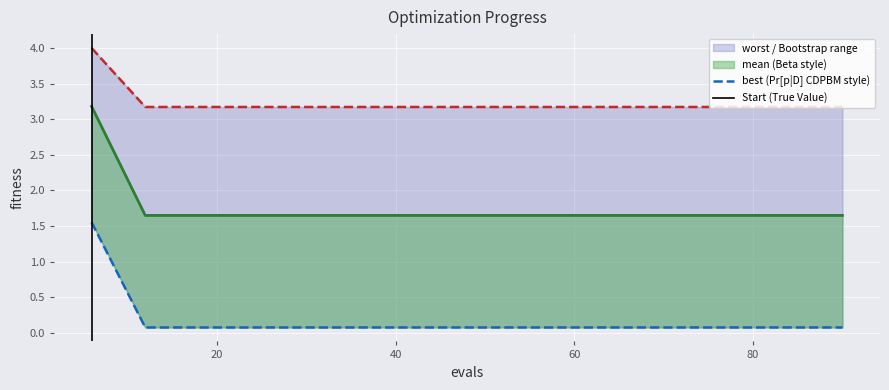

Reading left to right, list all the values displayed in this chart.

mean: 3.2	1.6	1.6	1.6	1.6	1.6	1.6	1.6	1.6	1.6	1.6	1.6	1.6	1.6	1.6
best: 1.6	0.1	0.1	0.1	0.1	0.1	0.1	0.1	0.1	0.1	0.1	0.1	0.1	0.1	0.1
worst: 4.0	3.2	3.2	3.2	3.2	3.2	3.2	3.2	3.2	3.2	3.2	3.2	3.2	3.2	3.2